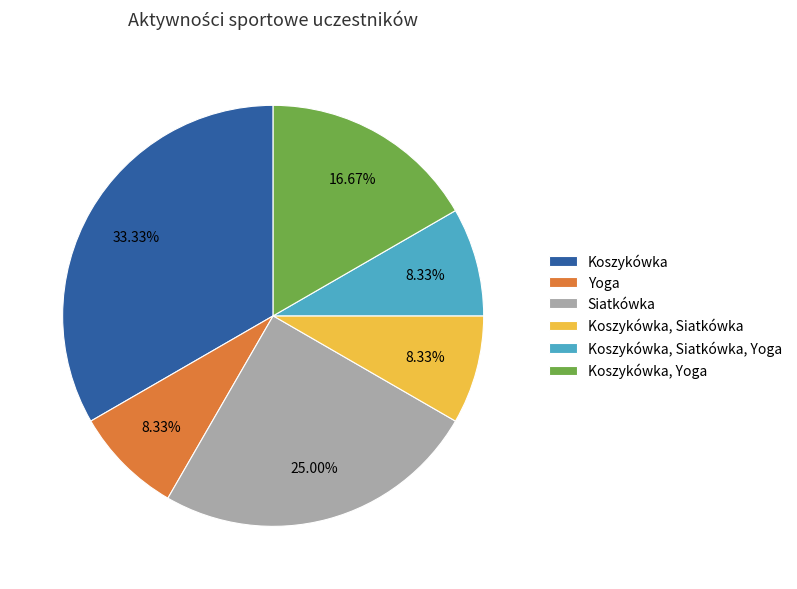

What is the total percentage of Koszykówka, Yoga and Koszykówka?

50.0%